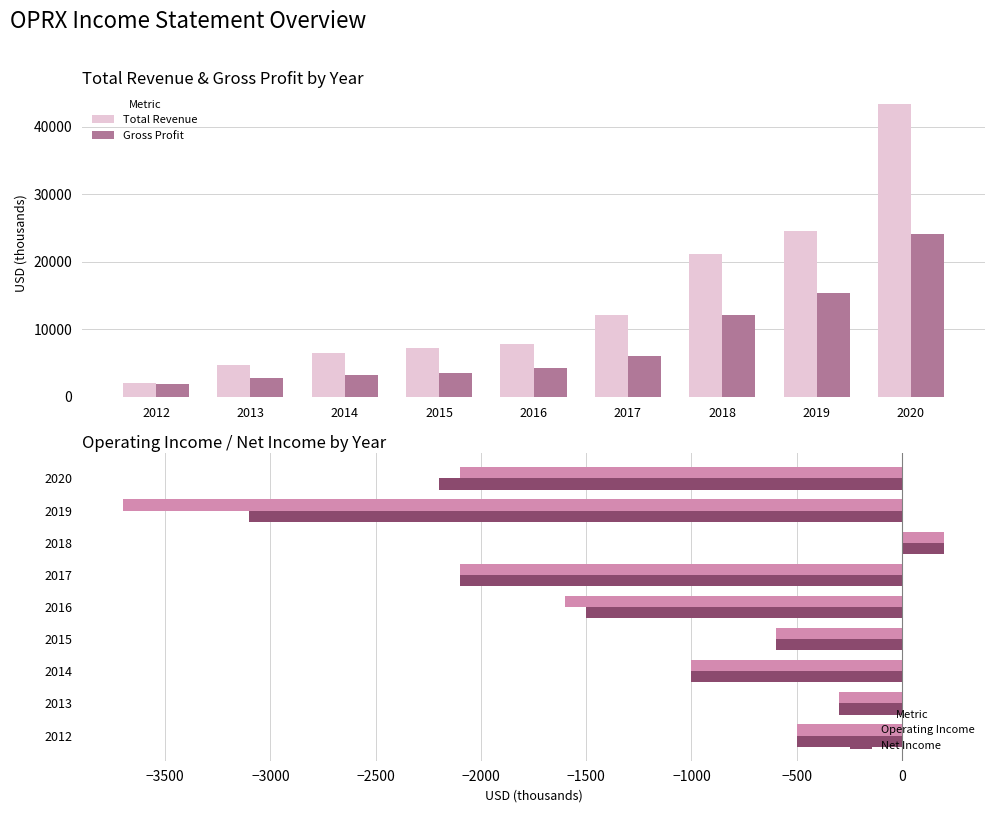

What are all the series names shown in the legend?

Total Revenue, Gross Profit, Operating Income, Net Income